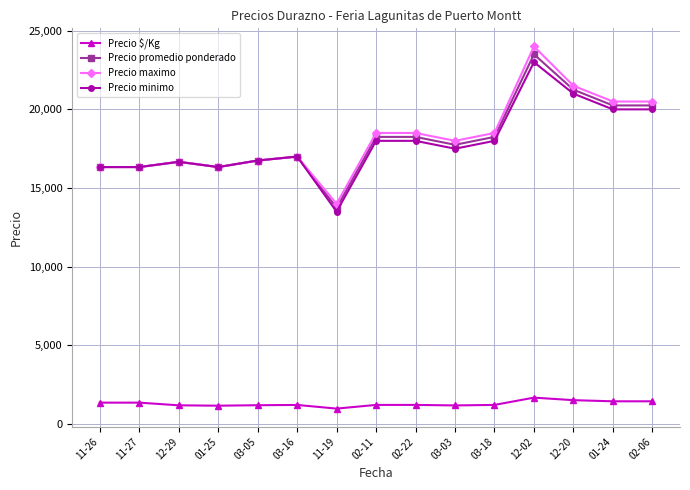

The Precio promedio ponderado series shows 5300.8 at 12-20. True or false?

False